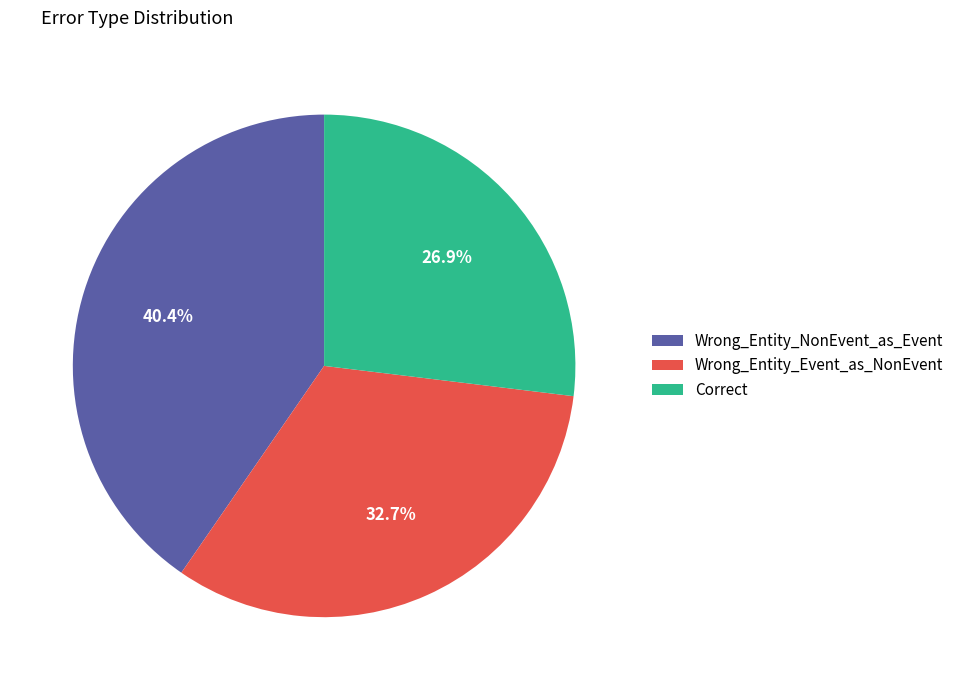

Combined, what portion of the pie is Wrong_Entity_Event_as_NonEvent and Wrong_Entity_NonEvent_as_Event?

73.1%